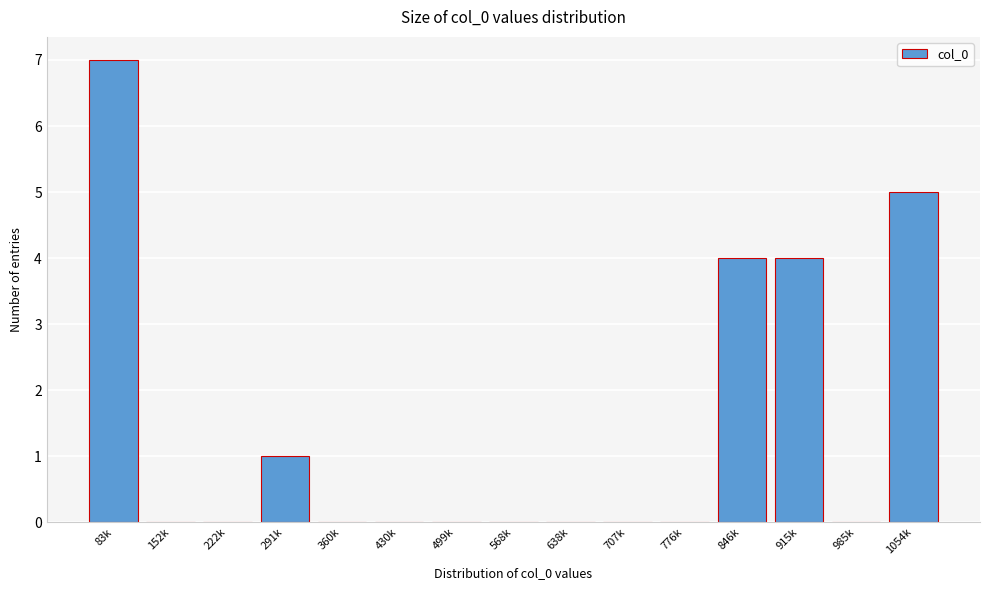

Reading left to right, what are all the values shown in this chart?

83k=7	152k=0	222k=0	291k=1	360k=0	430k=0	499k=0	568k=0	638k=0	707k=0	776k=0	846k=4	915k=4	985k=0	1054k=5